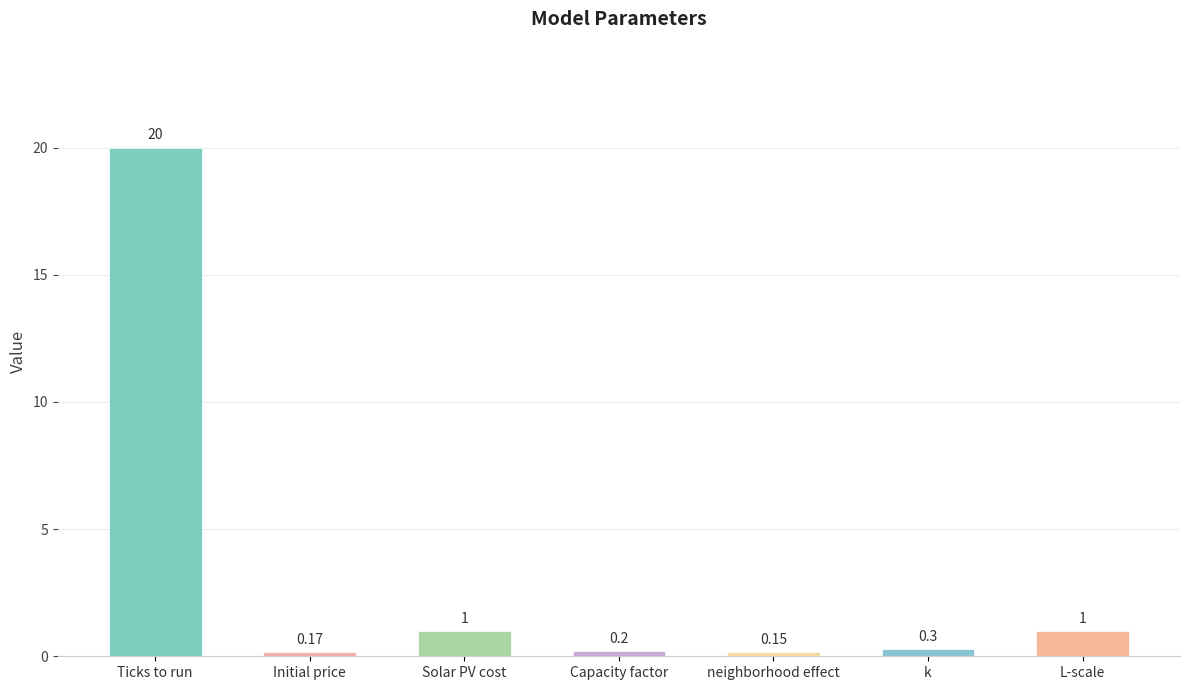

Which label corresponds to the smallest value in the chart?

neighborhood effect